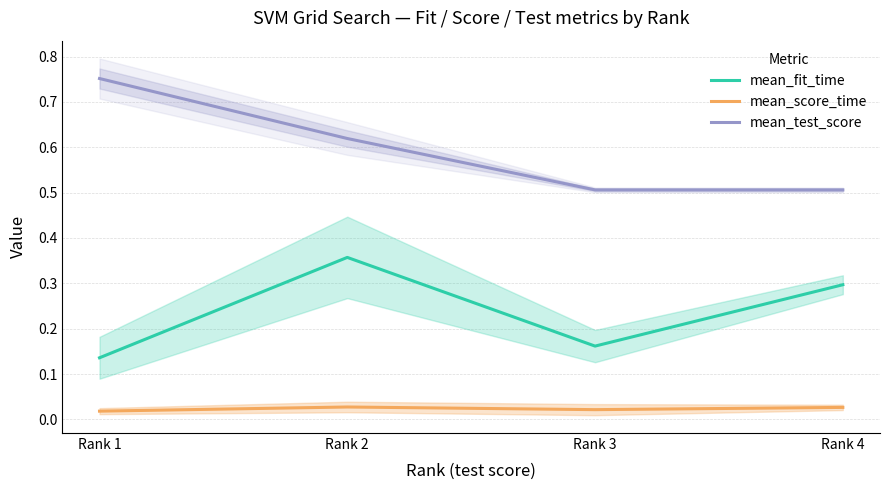

How many interior local peaks does the mean_score_time series have?

1